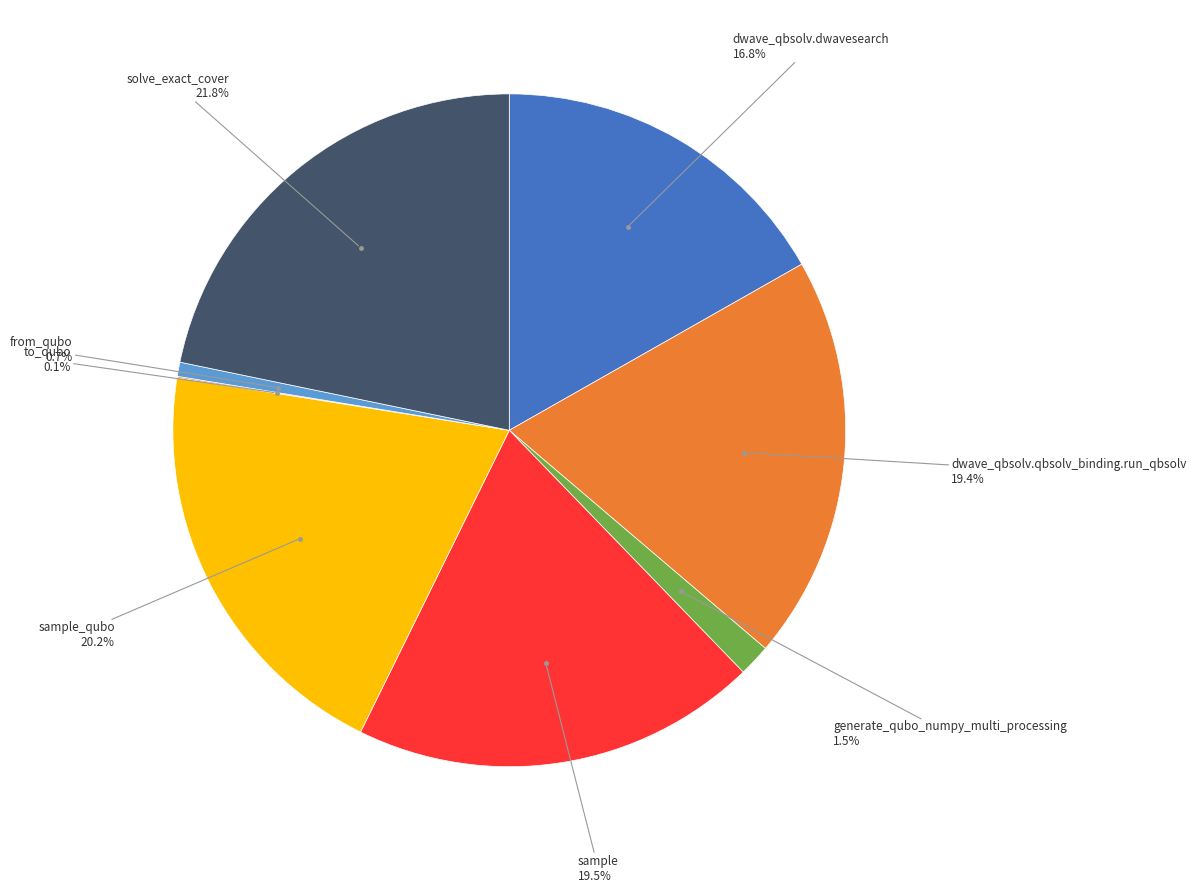

To the nearest percent, what is the difference between the largest and smallest slice percentages?

22%